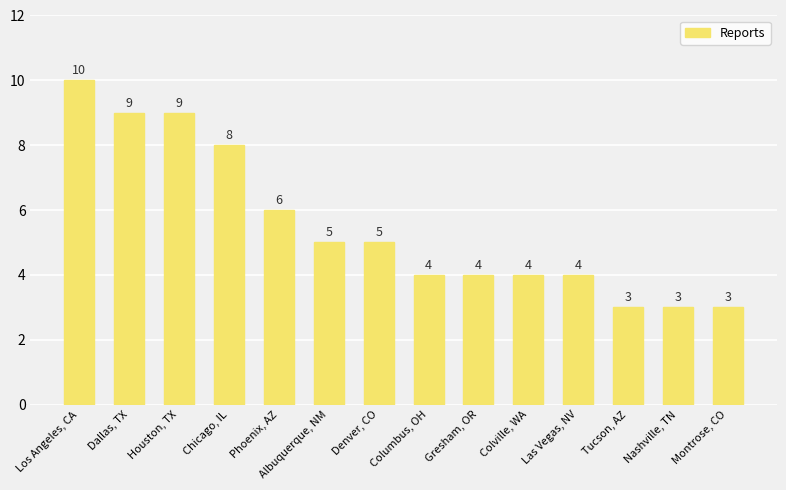

Are the bars grouped side by side (vs. stacked)?

No